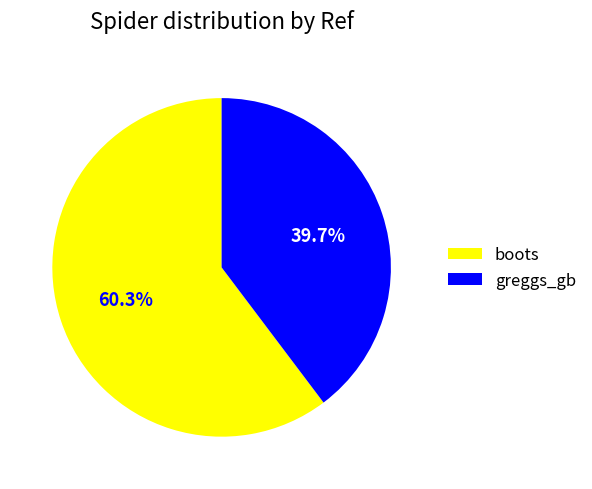

Combined, what portion of the pie is boots and greggs_gb?

100.0%